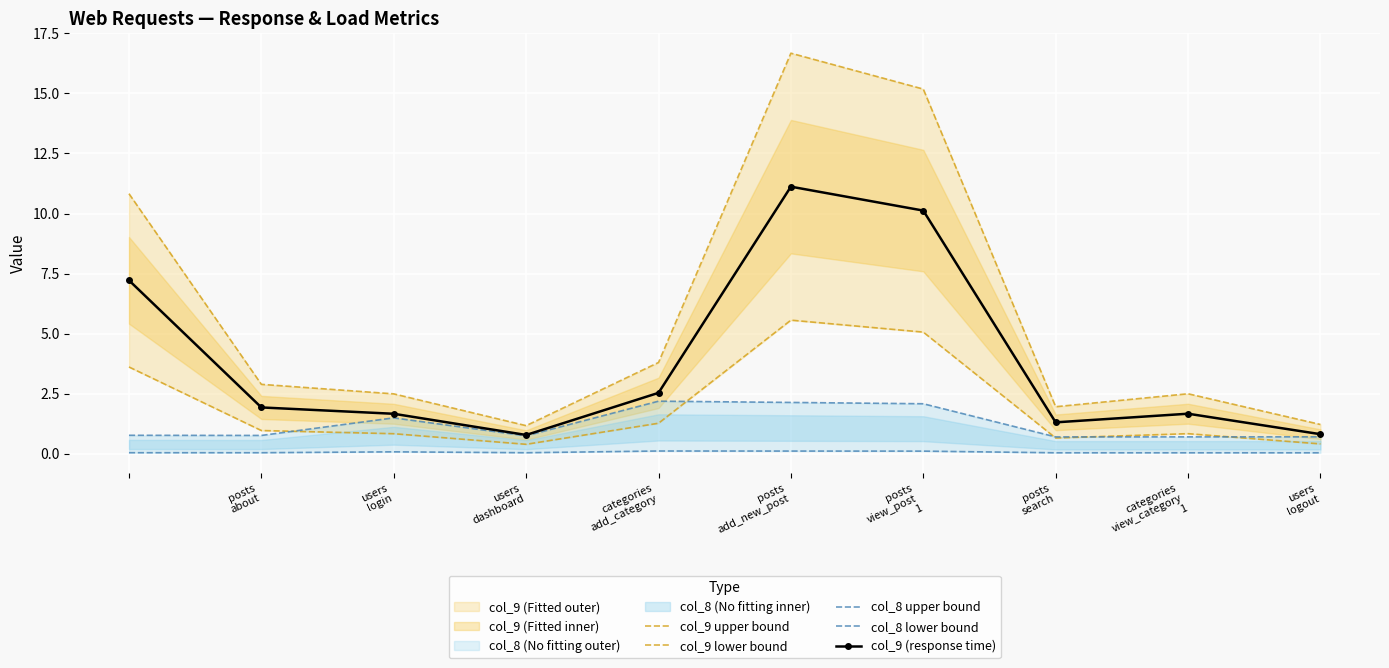

What is the sum of all col_9 lower bound values?

19.6